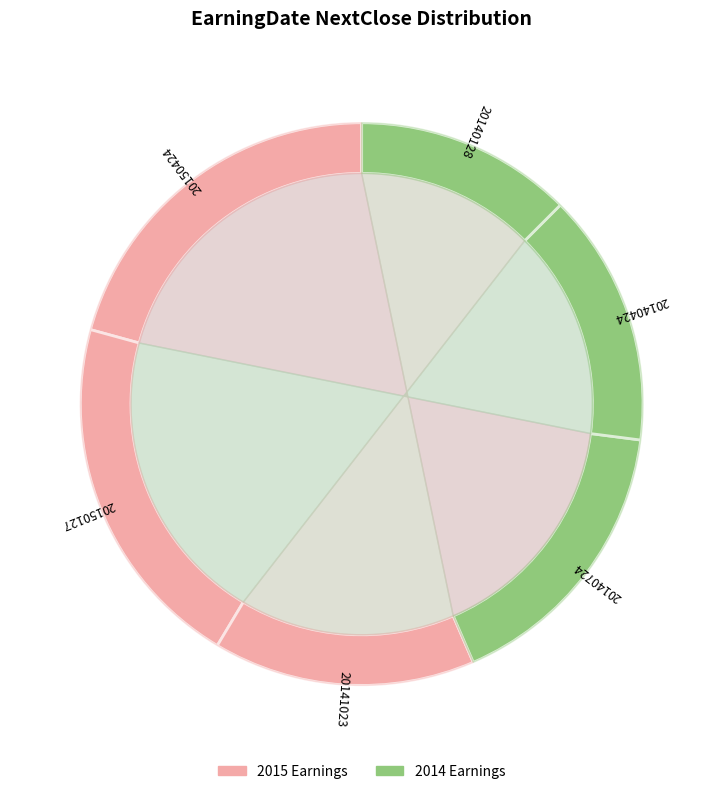

Which slice is the largest?

20150424